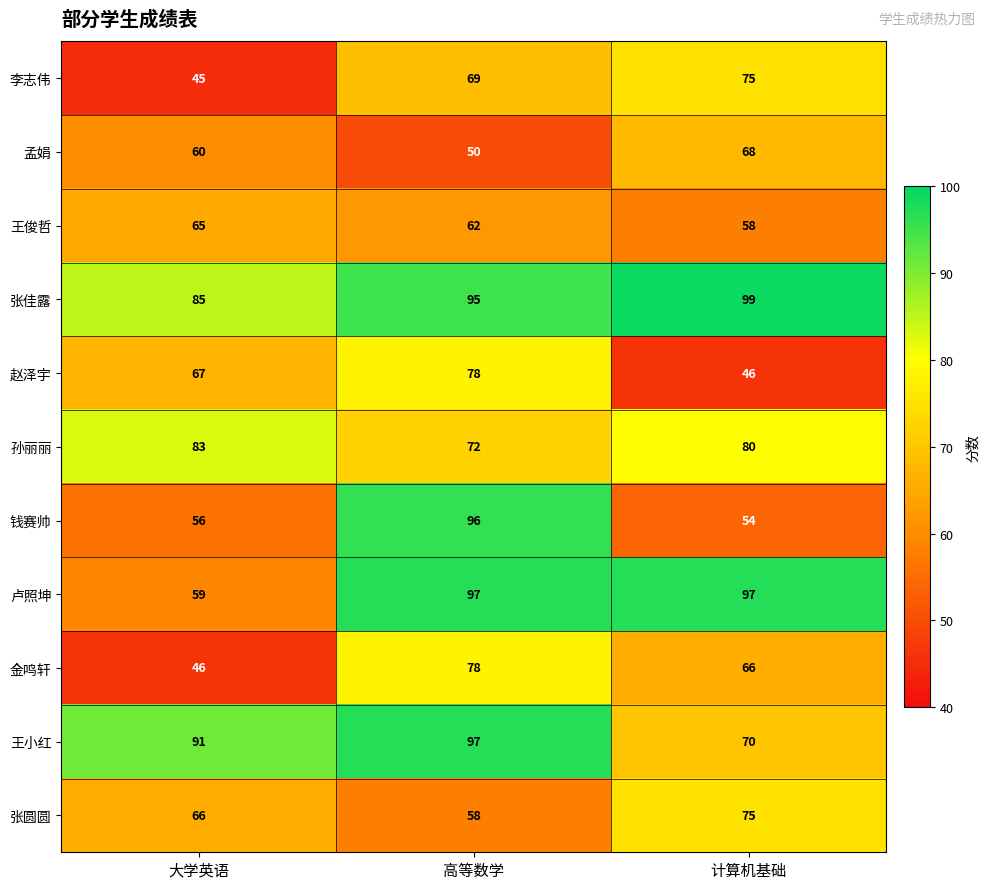

At which category does the chart reach its peak across all series?

计算机基础